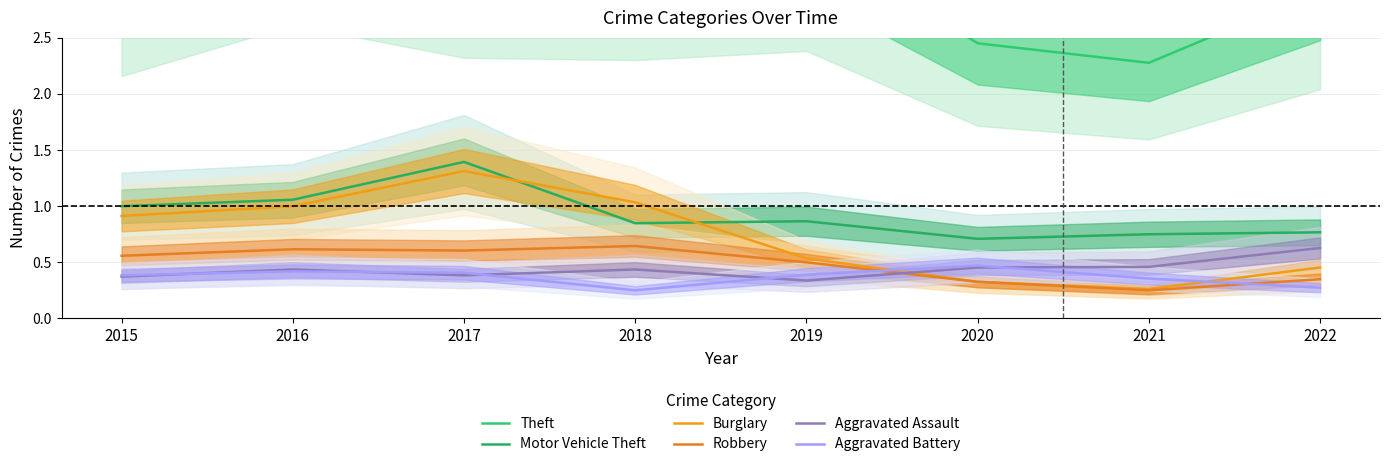

What is the average value of the Motor Vehicle Theft series?

0.9